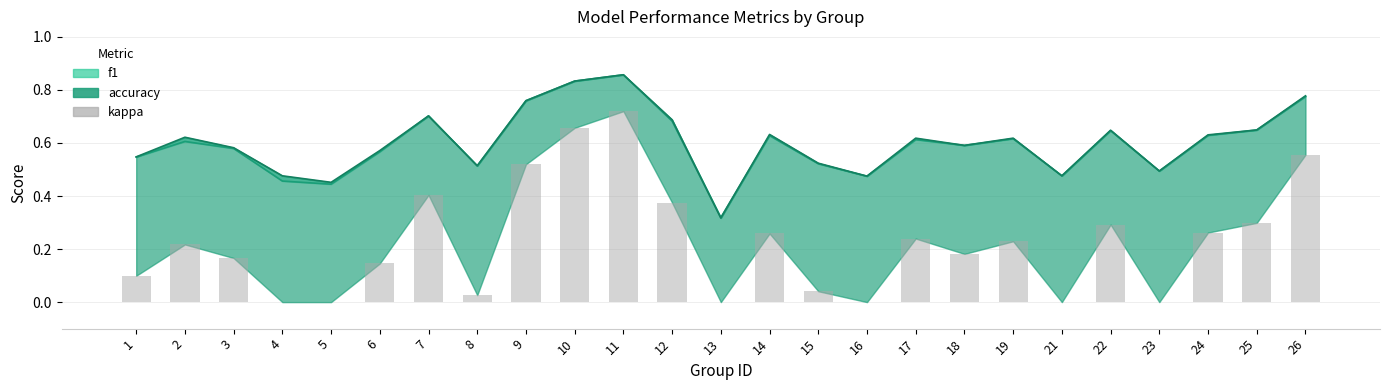

How many positive values are there?

19